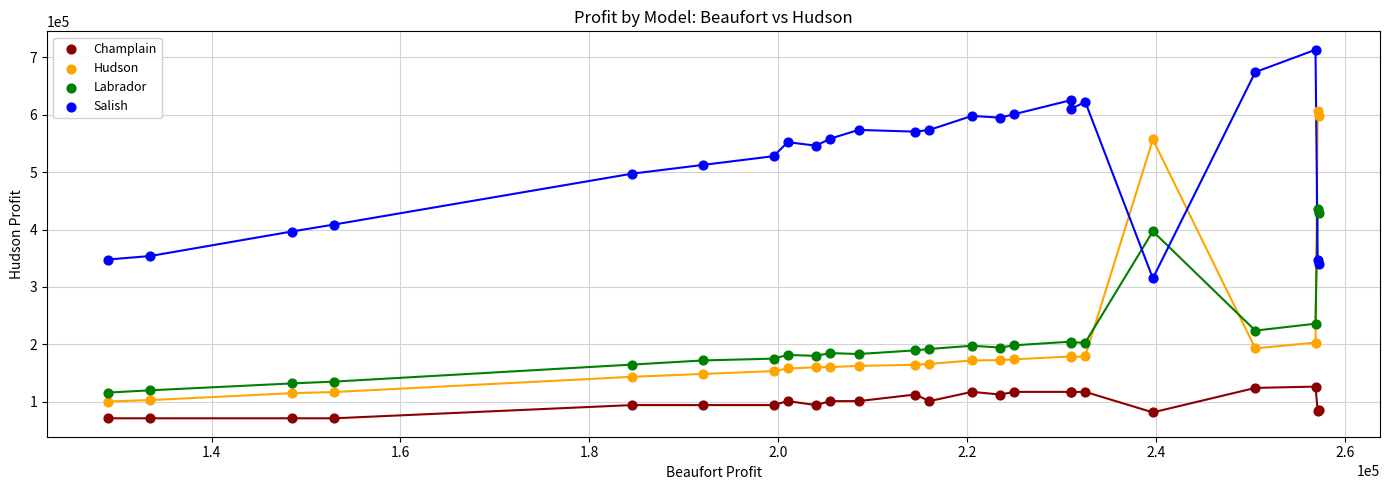

Which series has the largest Y range (max minus min)?

Hudson